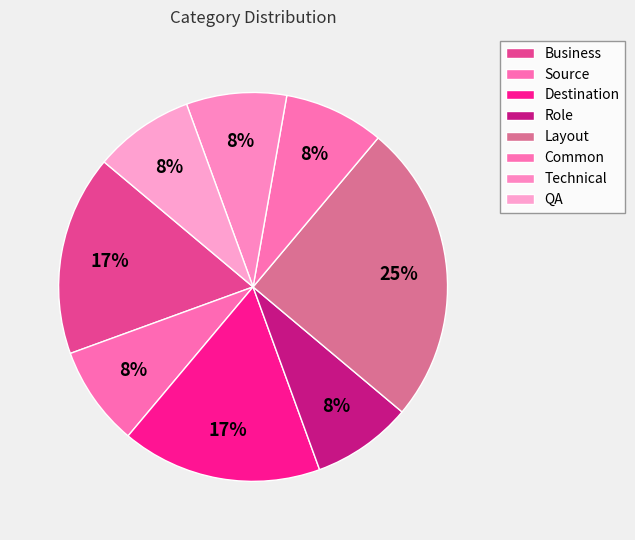

Does Common represent more than half of the total?

No